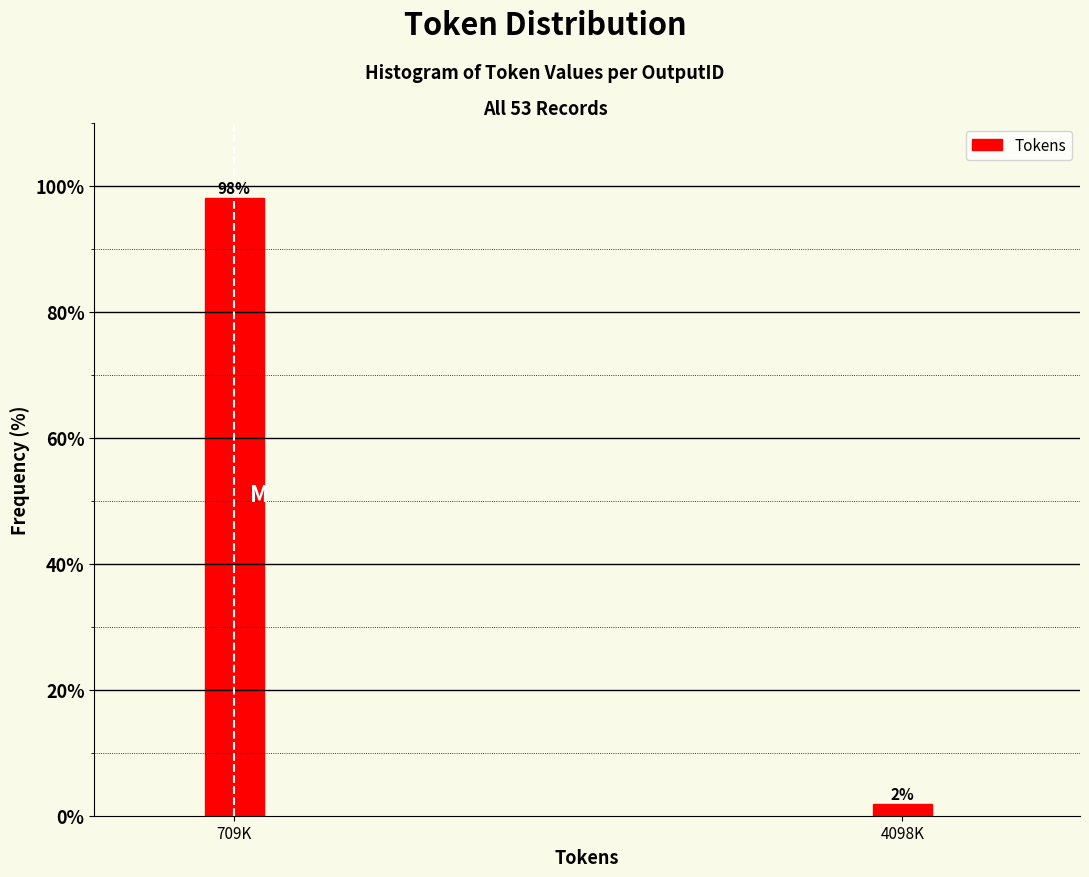

At which label does the data first exceed 98?

709K